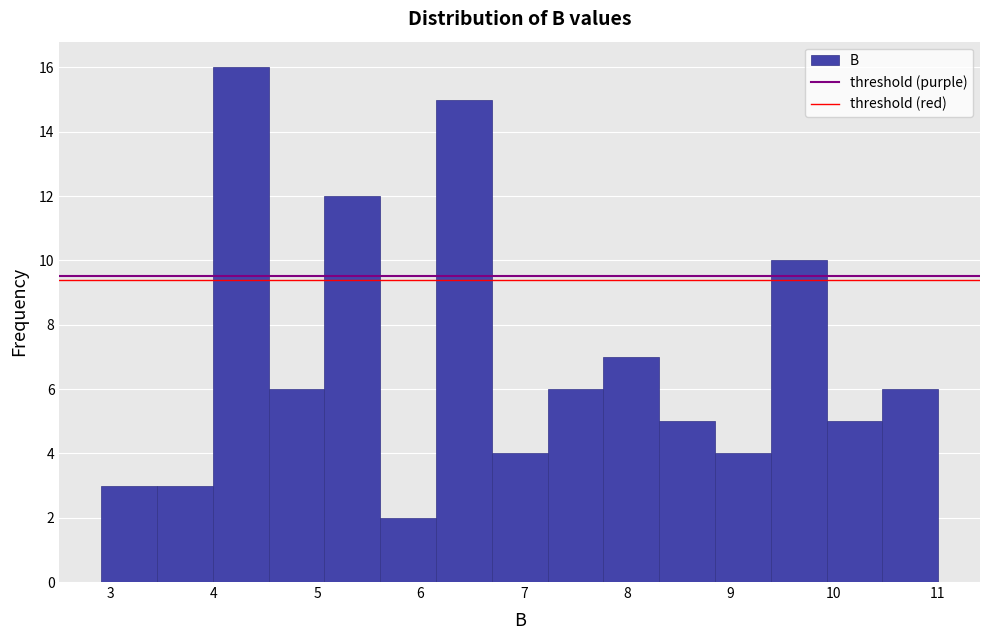

How tall is the bar that spans 5.07 to 5.61 on the x-axis? Neither the bar edges nor the heights are printed on the chart, so give them approximately, as read against the axes.

12